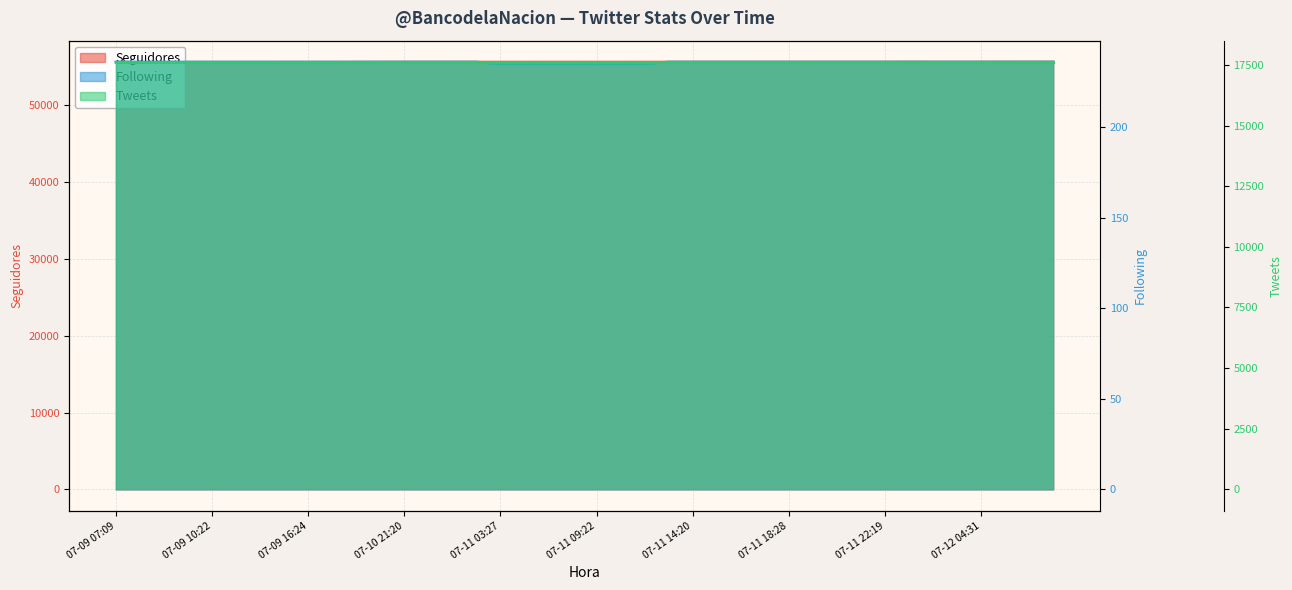

True or false: Seguidores has more than 0 interior local peaks.

True